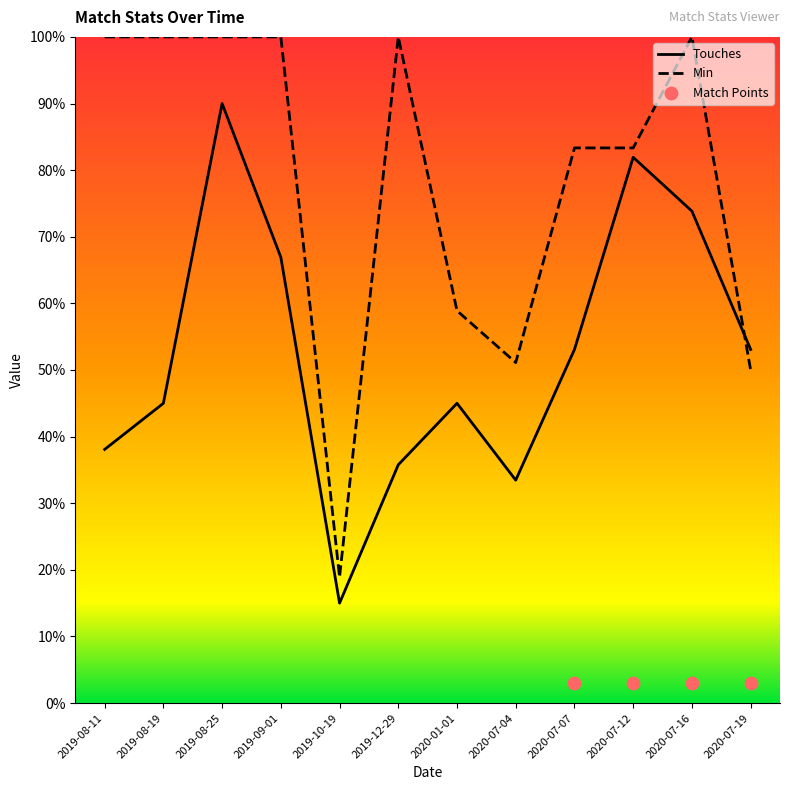

At how many categories does at least one series exceed 97?

6